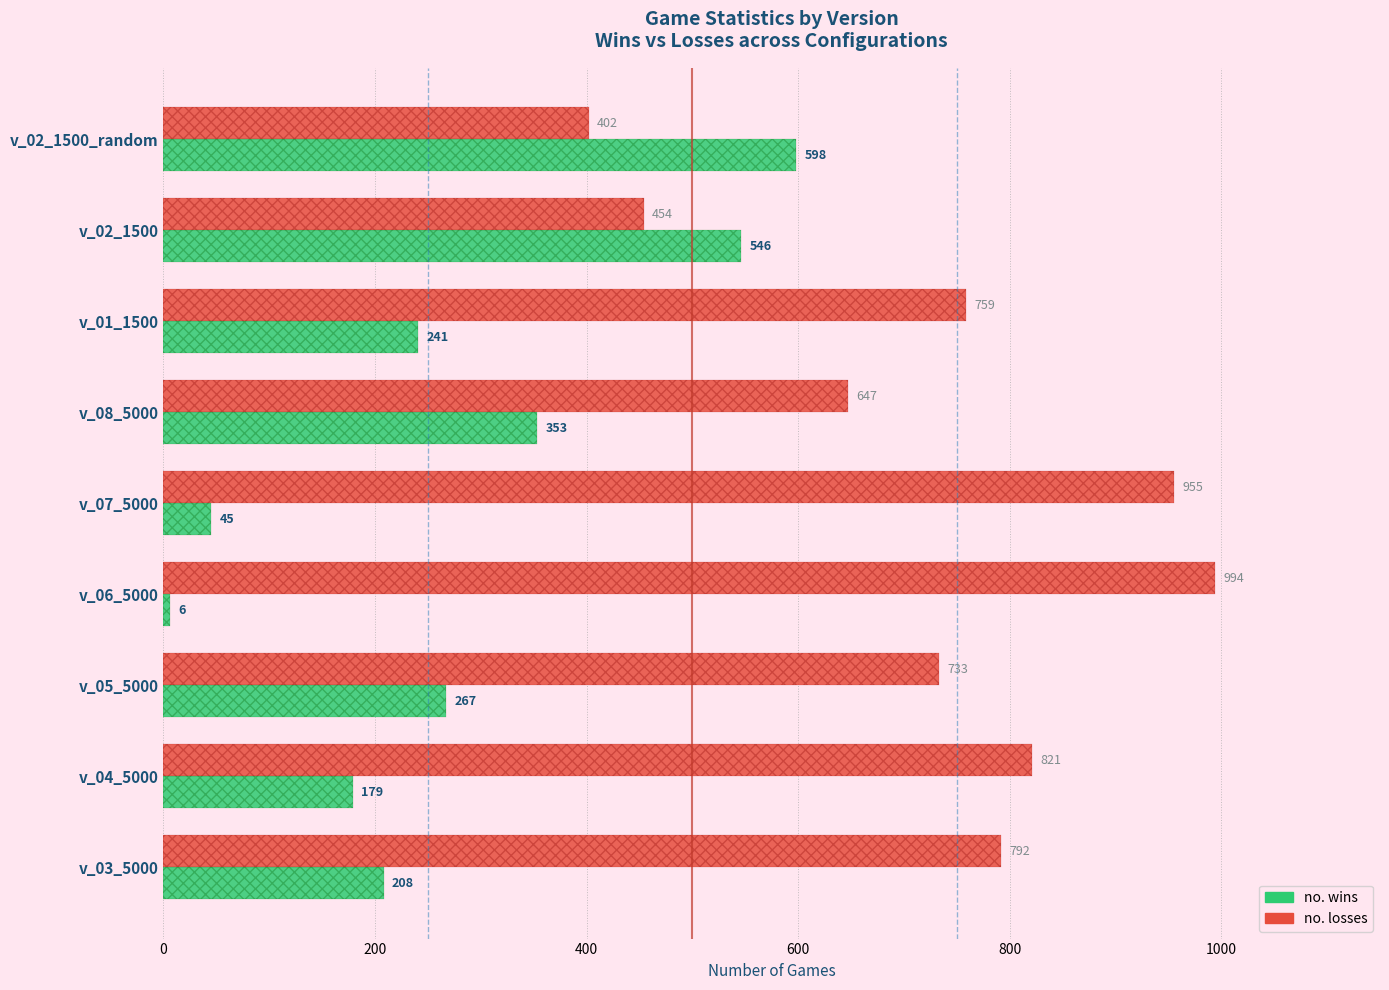

True or false: no. losses has a value of 1387 at v_03_5000.

False